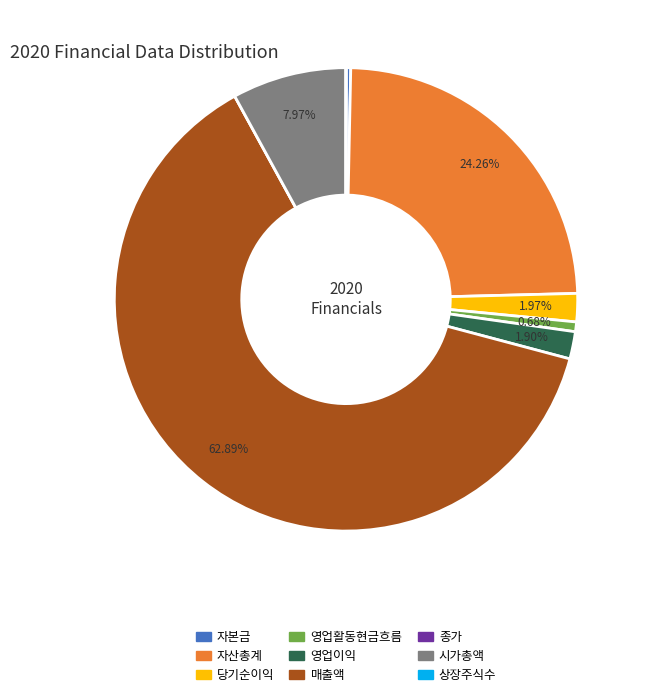

The 자본금 slice represents 11% of the pie. True or false?

False